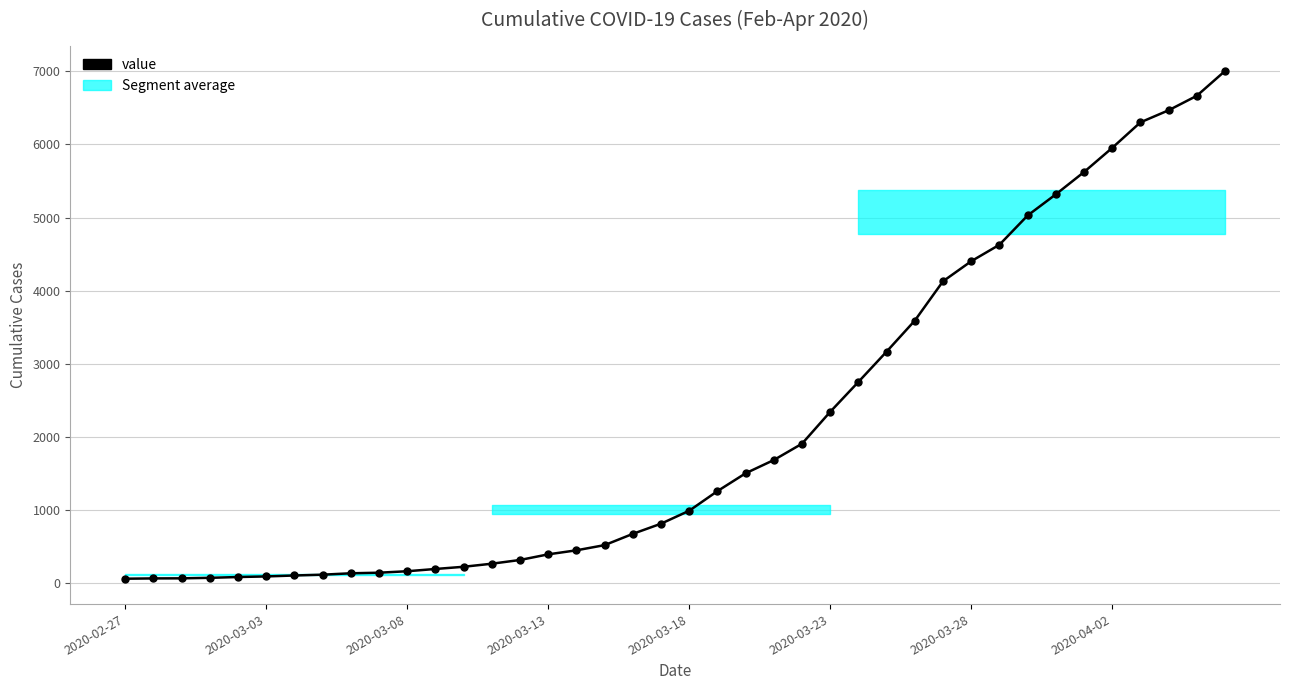

What is the greatest value displayed?

7003